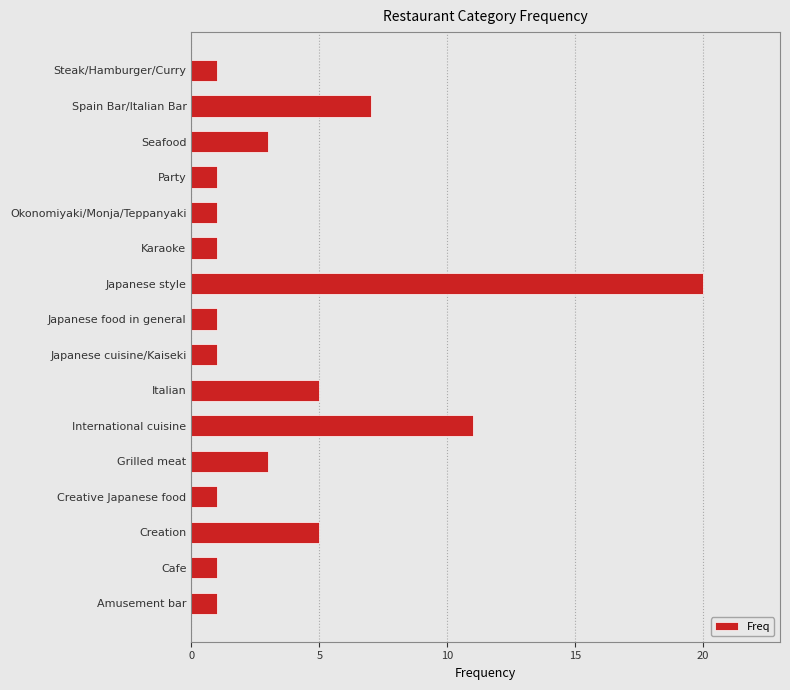

What is the maximum value shown in the chart?

20